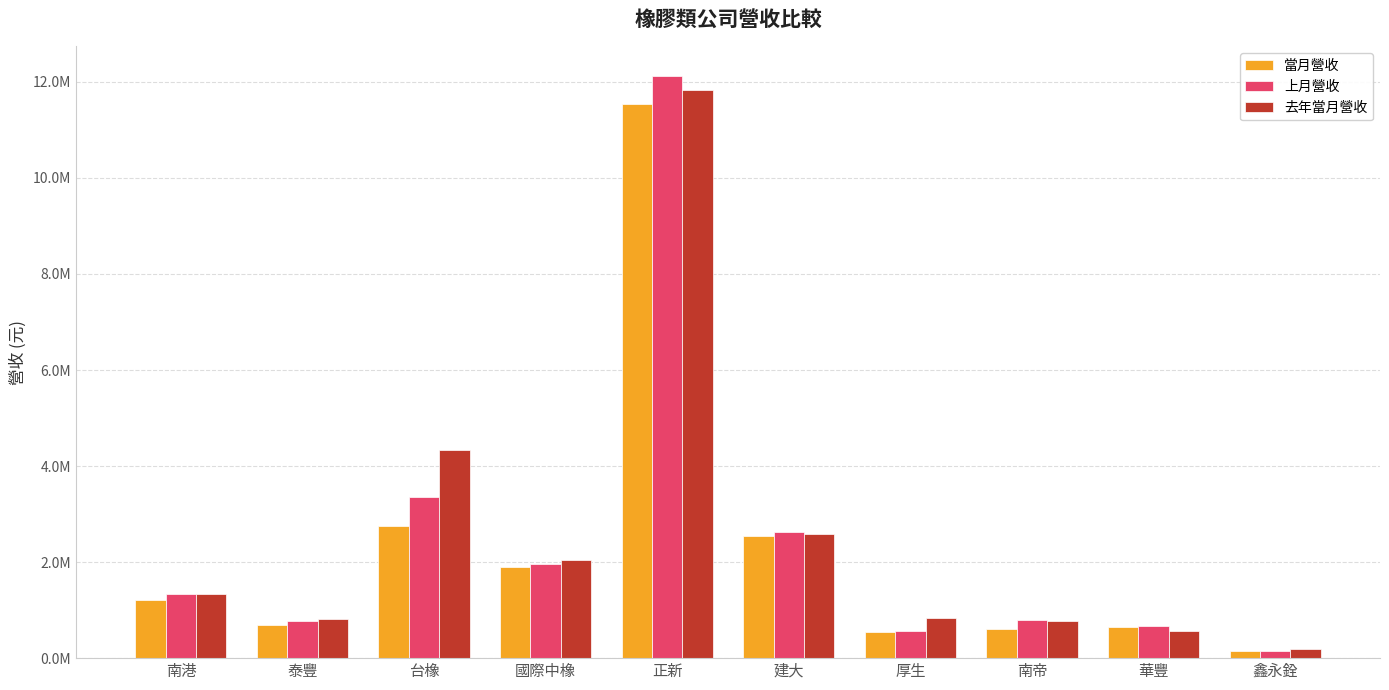

Is the value of 上月營收 at 正新 greater than the value of 當月營收 at 台橡?

Yes